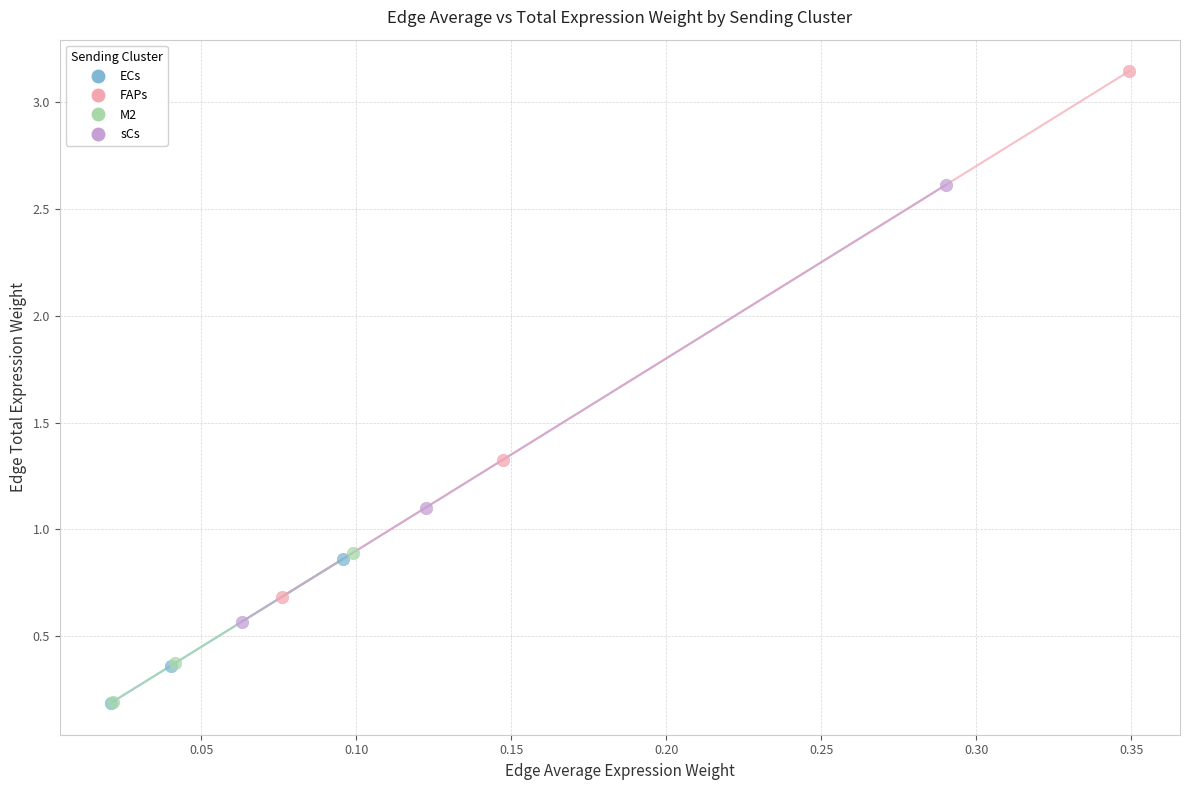

Which series reaches the maximum Y coordinate?

FAPs